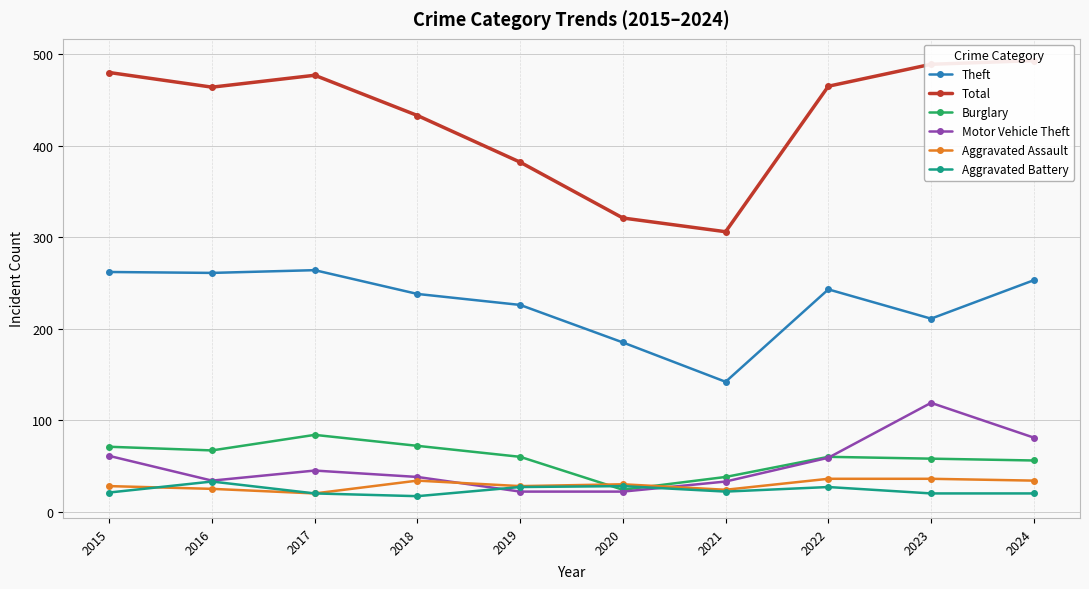

How many values in the Burglary series exceed 60?

4